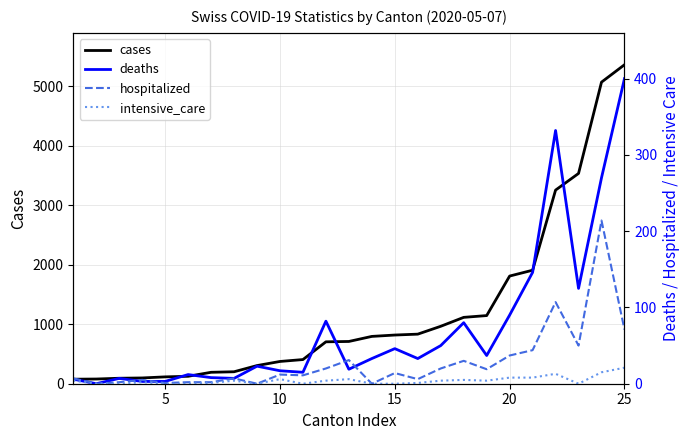

What is the highest value of the cases series?

5359.0